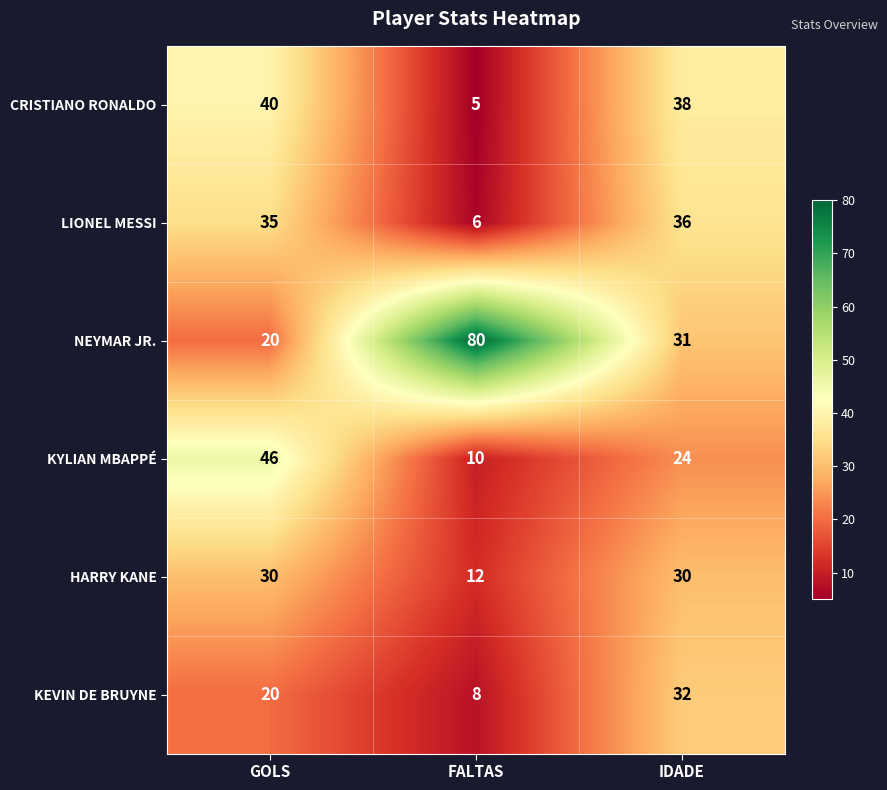

How many NEYMAR JR. values are between 20 and 80?

3